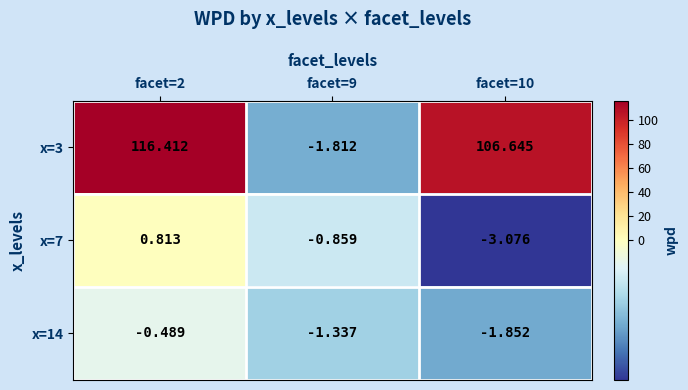

Which label corresponds to the smallest value in the chart?

facet=10